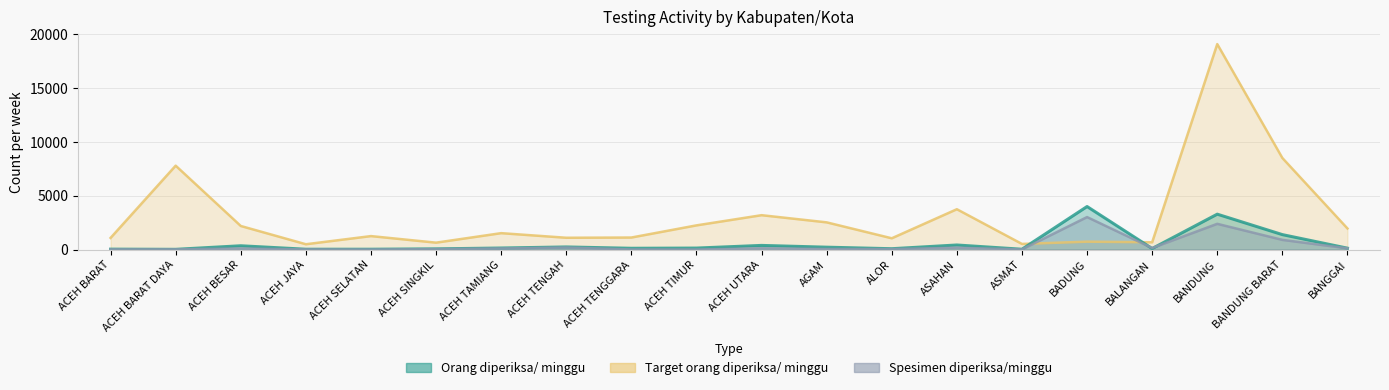

What is the total value across all series at ASAHAN?

4331